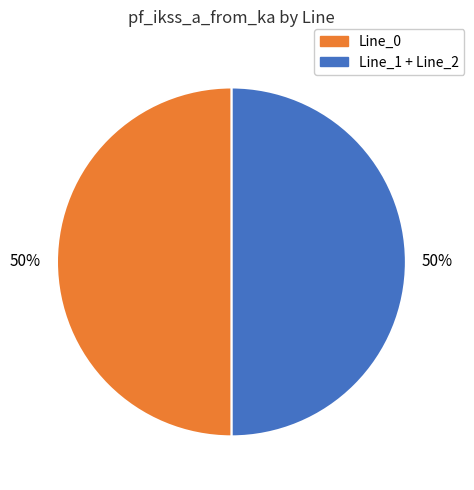

To the nearest percent, what is the average slice percentage?

50%